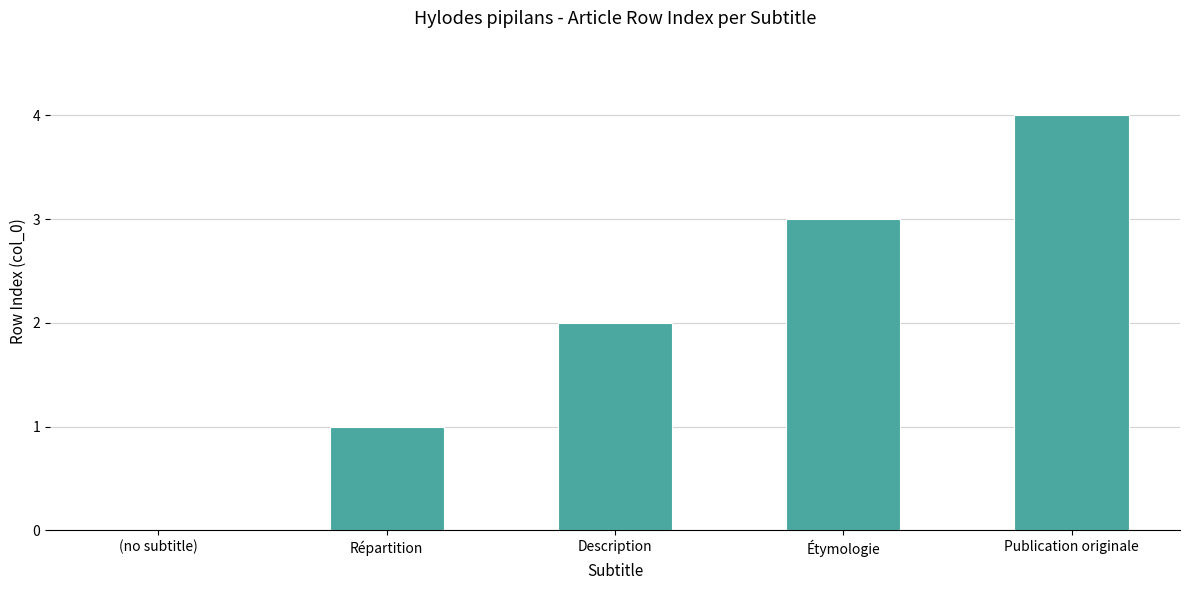

Which has a higher value, Répartition or Description?

Description